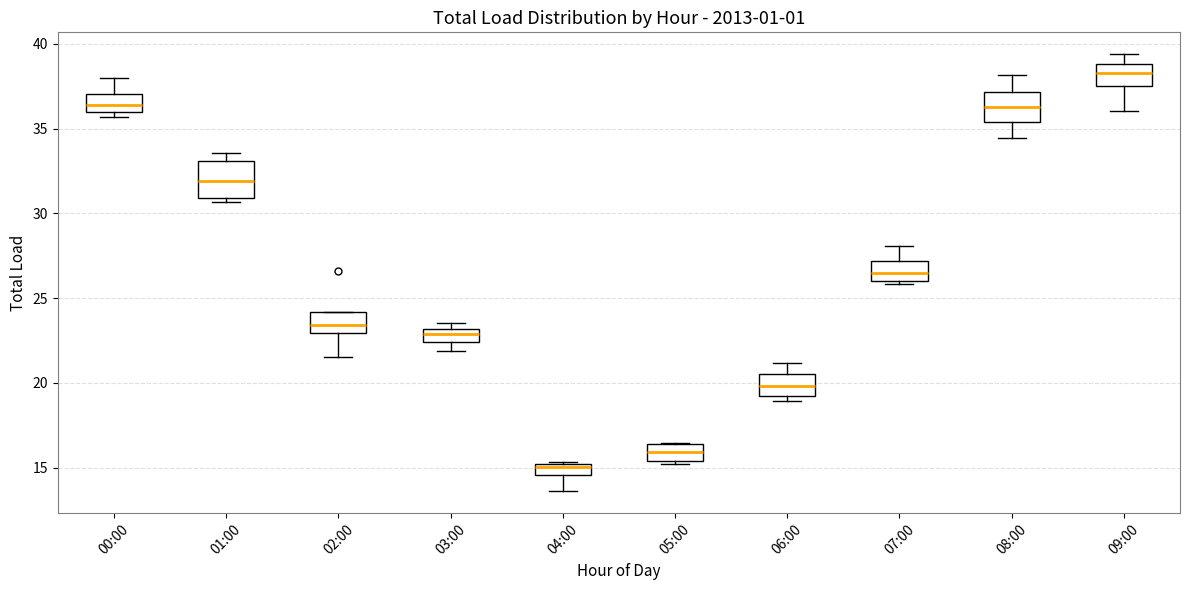

Where does the lower whisker of the box for 04:00 end on the y-axis? The values are not printed on the chart, so give them approximately, as read against the axis.

13.5